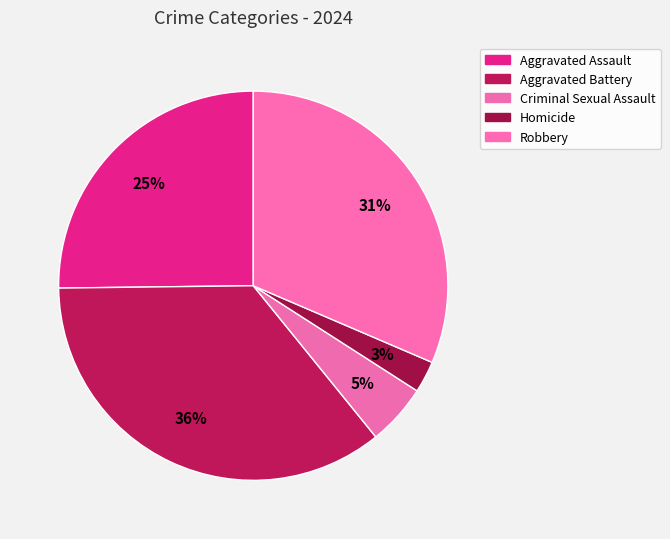

The Aggravated Assault slice represents 17% of the pie. True or false?

False